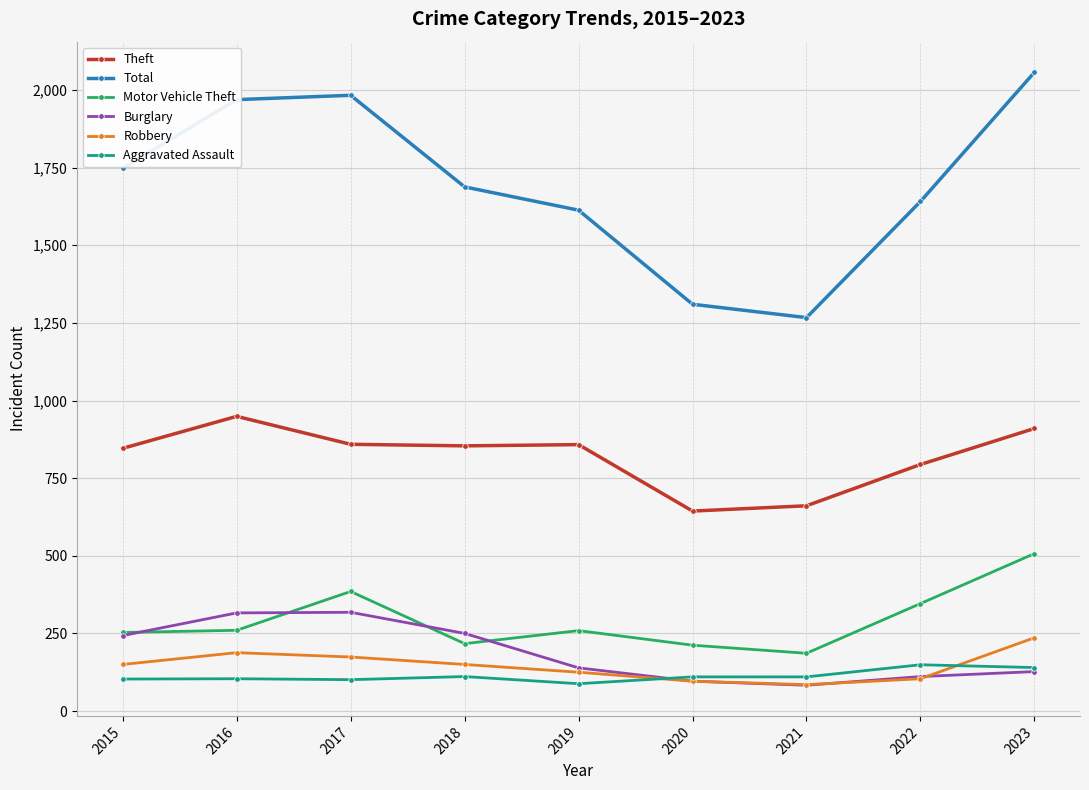

What is the minimum value for Robbery?

85